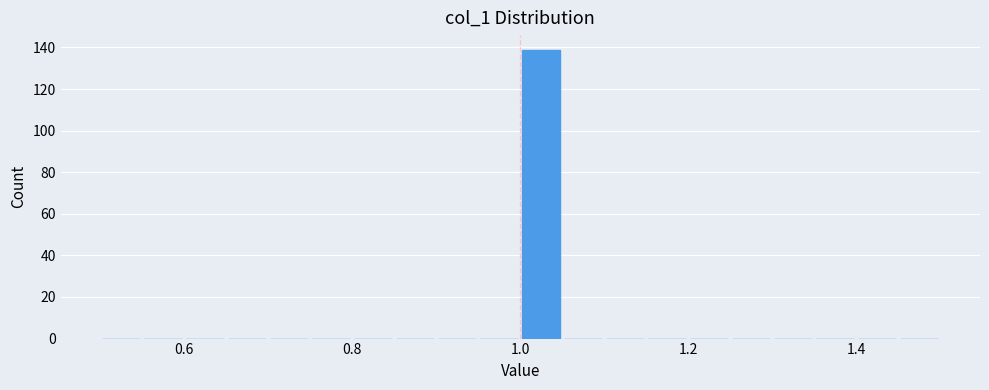

Around what value on the x-axis is the tallest bar? Give the approximate position of its centre, as read against the axis.

1.02